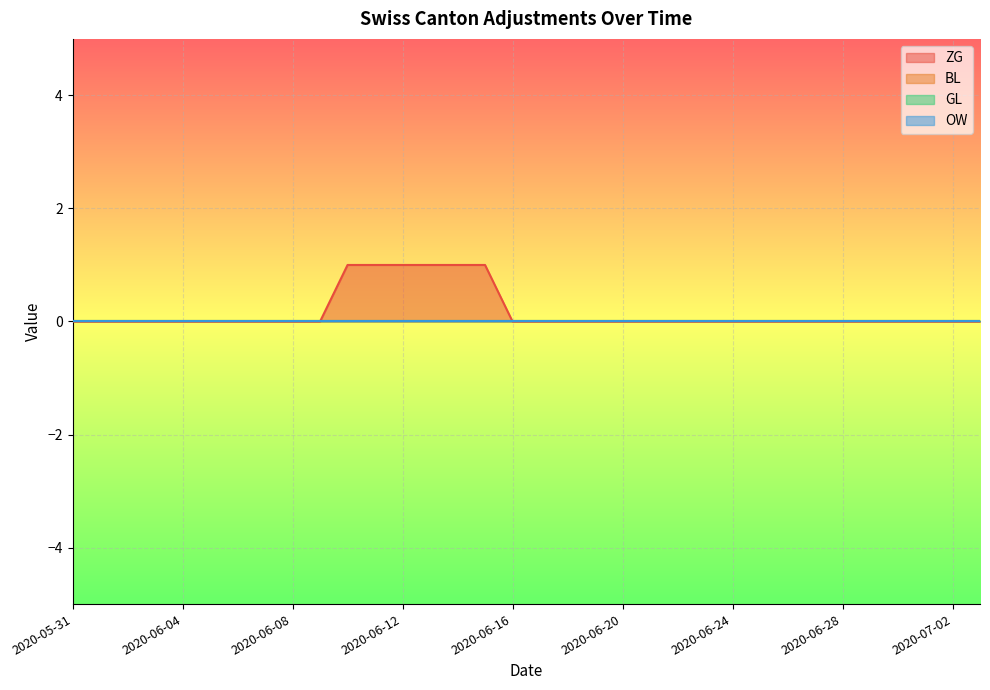

Which series has the largest range (max minus min)?

ZG